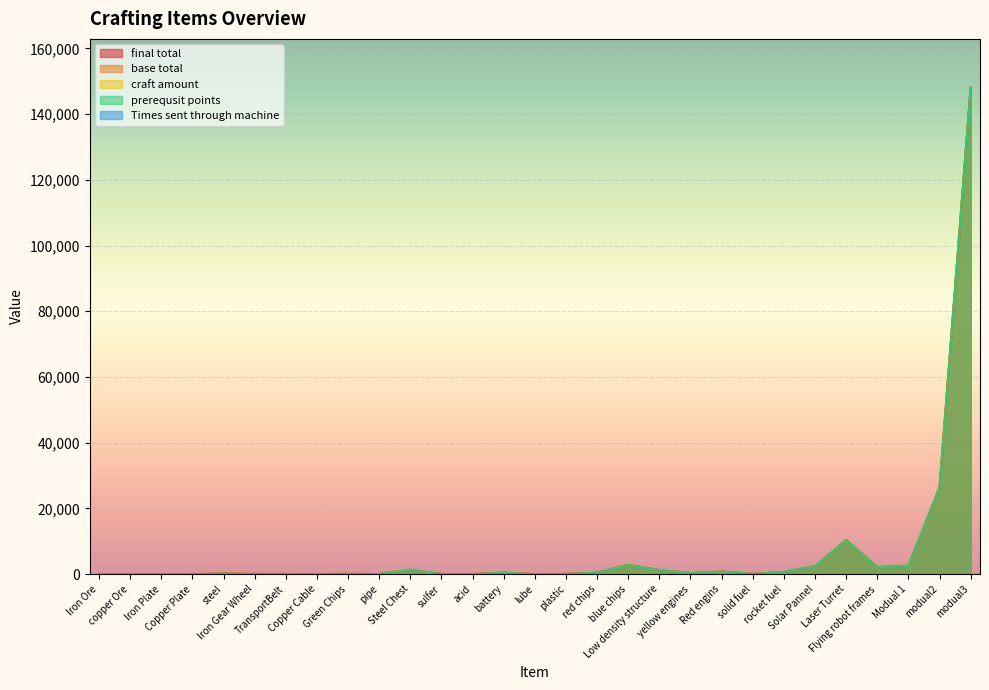

What is the average value of the prerequsit points series?

6900.3